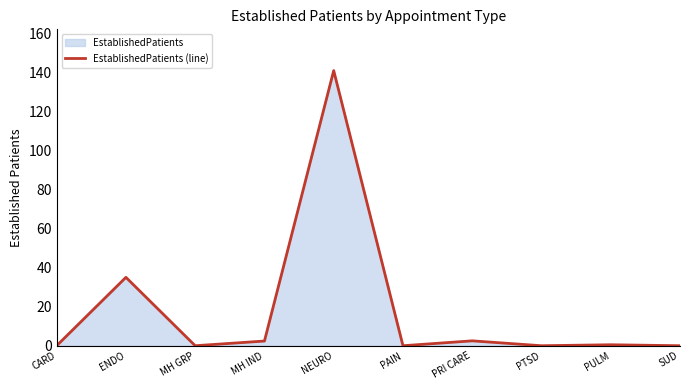

What is the change in value from CARD to NEURO?

+140.8